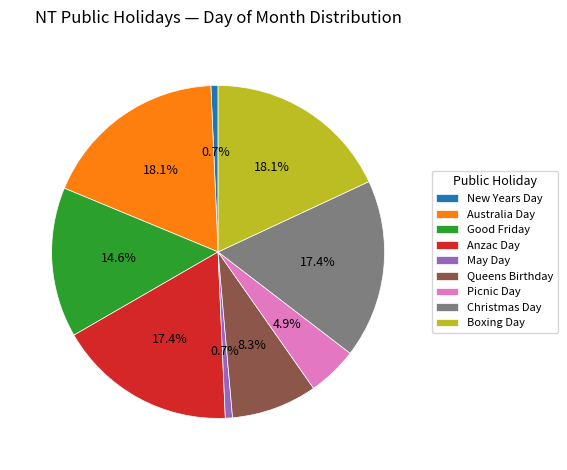

Count the number of slices in the pie.

9